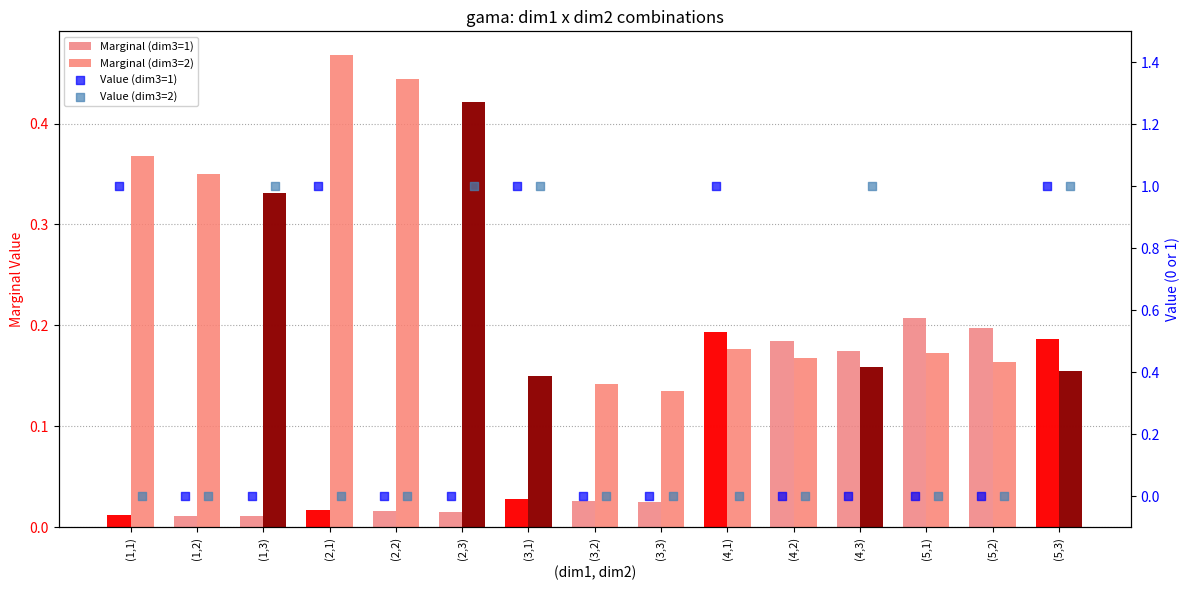

What are all the series names shown in the legend?

Marginal (dim3=1), Marginal (dim3=2), Value (dim3=1), Value (dim3=2)